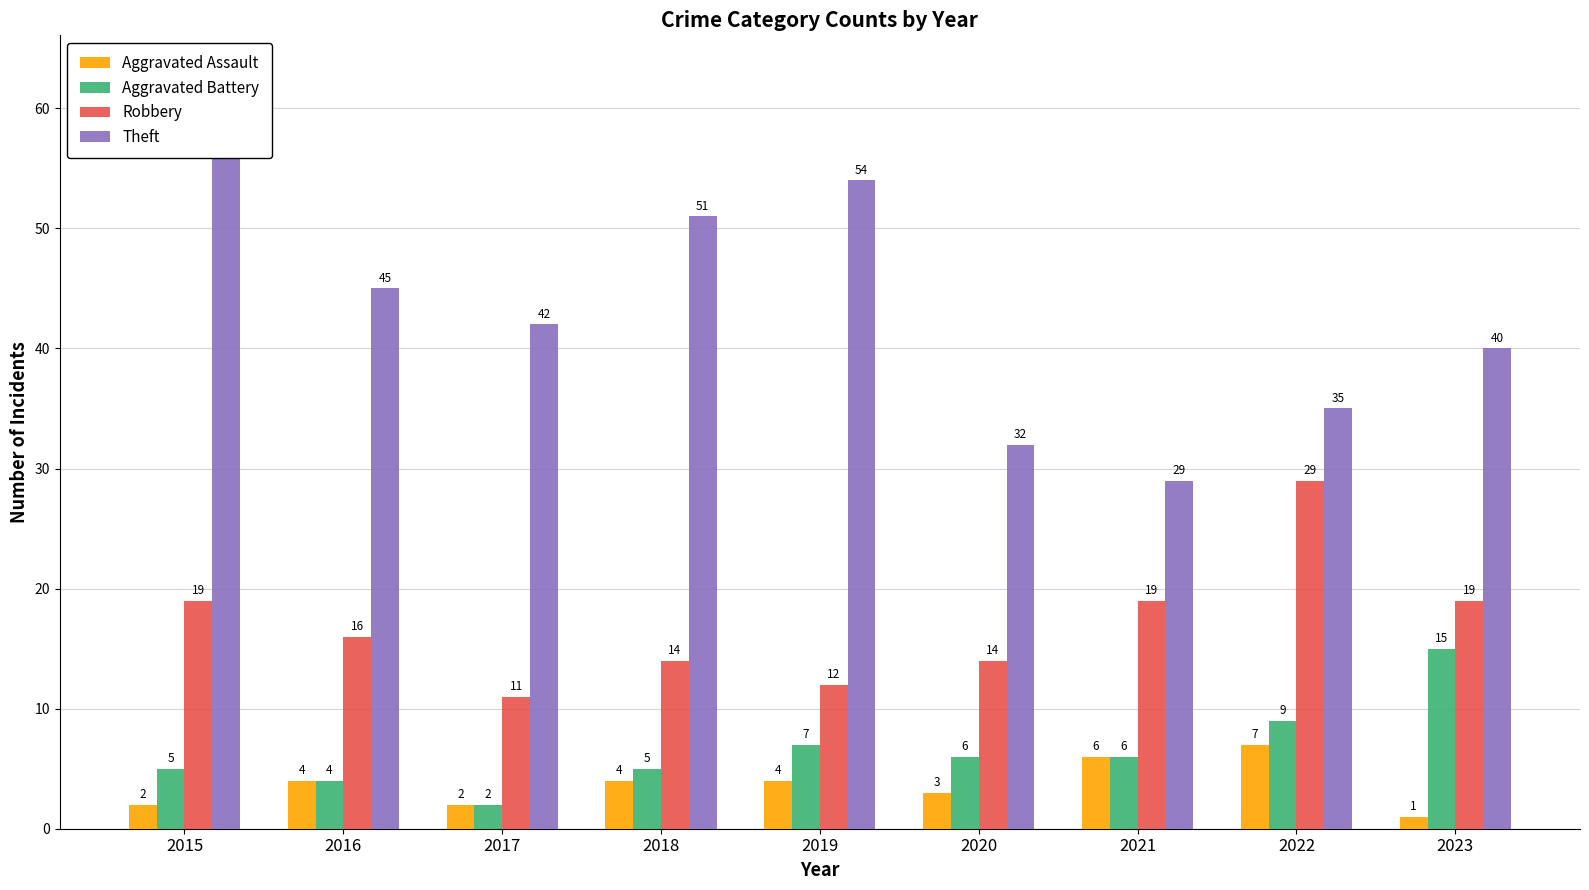

What is the approximate value of Aggravated Battery at 2019, to the nearest 10?

10